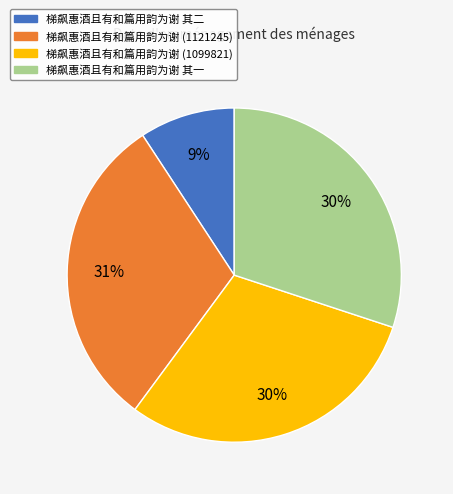

Is there a majority slice in this chart?

No